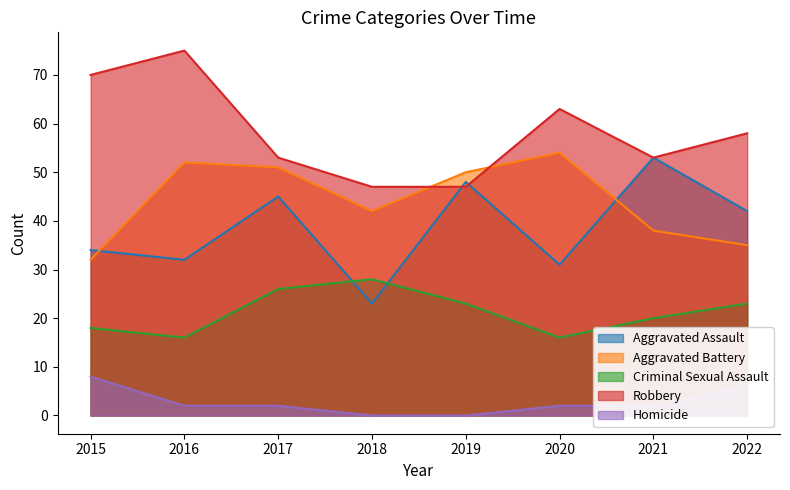

How many lines are shown in the chart?

5